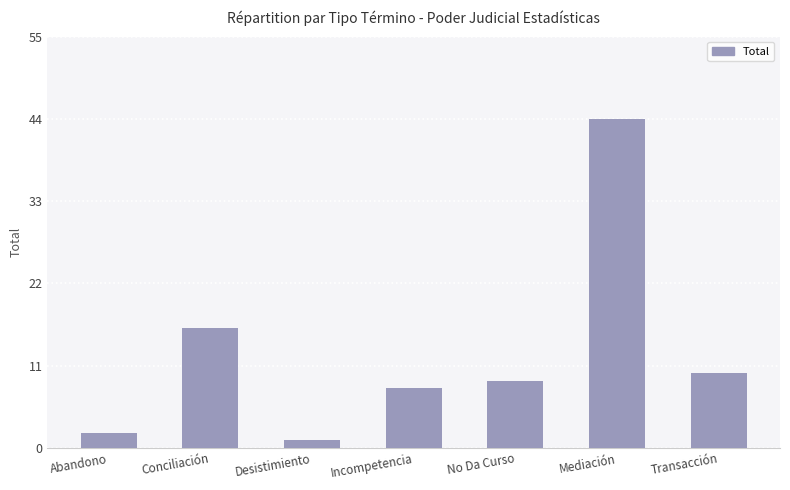

Rank the categories by value from lowest to highest.

Desistimiento, Abandono, Incompetencia, No Da Curso, Transacción, Conciliación, Mediación